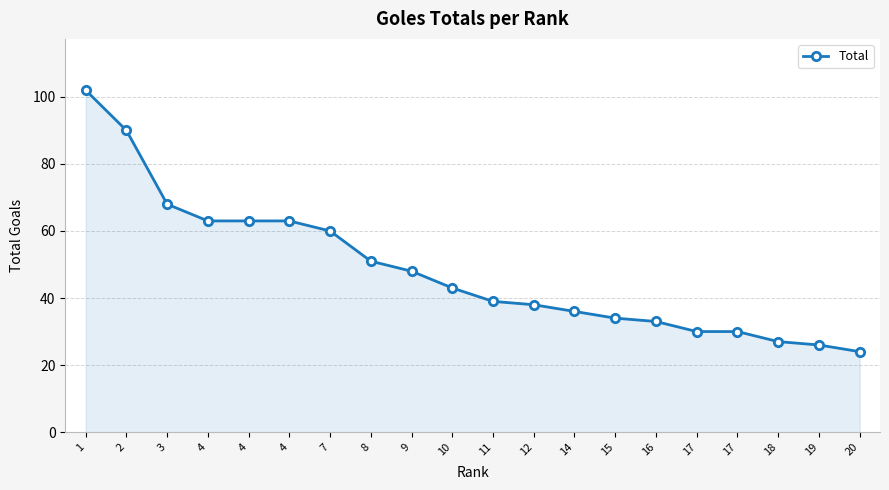

How many values are below 43?

10